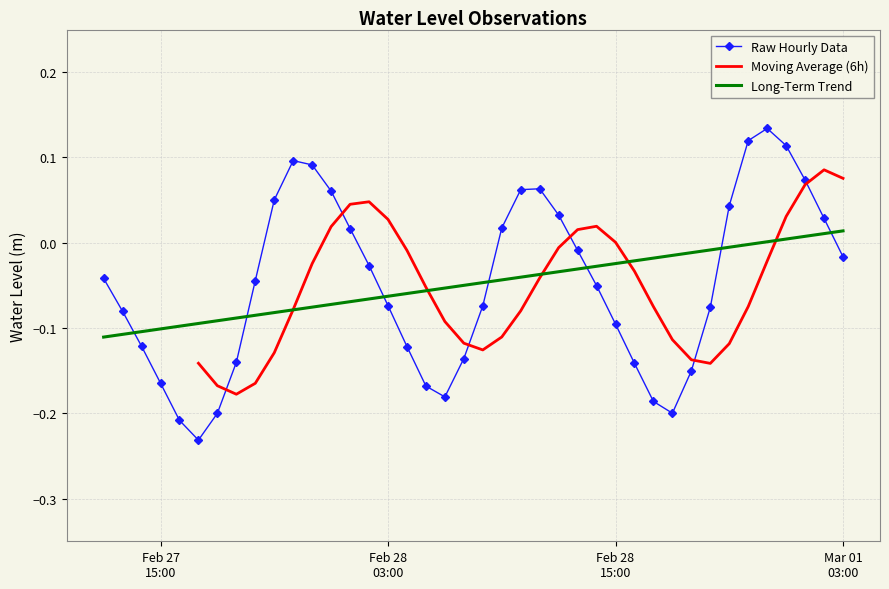

The chart shows a value of -0.2 at 2025-02-27 19:00:00. True or false?

False